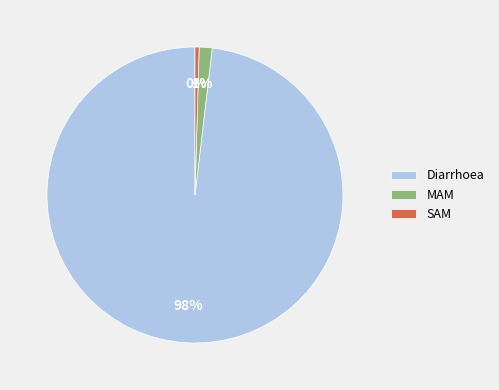

Which category has the smallest portion of the pie?

SAM